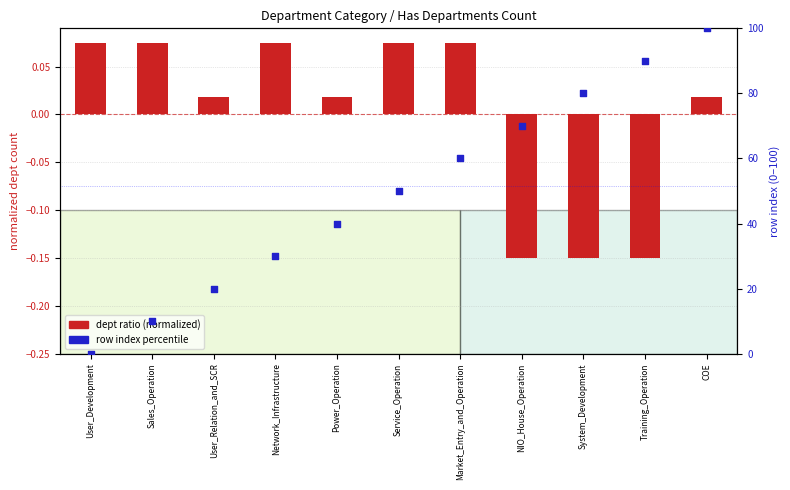

At which category is the sum across all series the highest?

COE